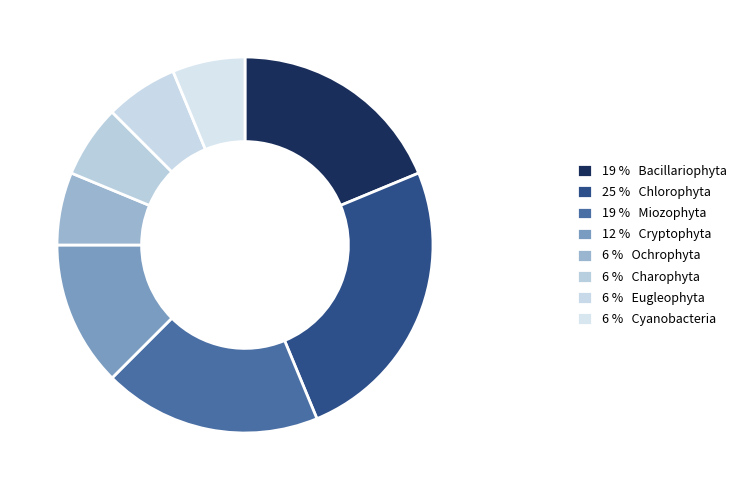

Count the number of slices in the pie.

8